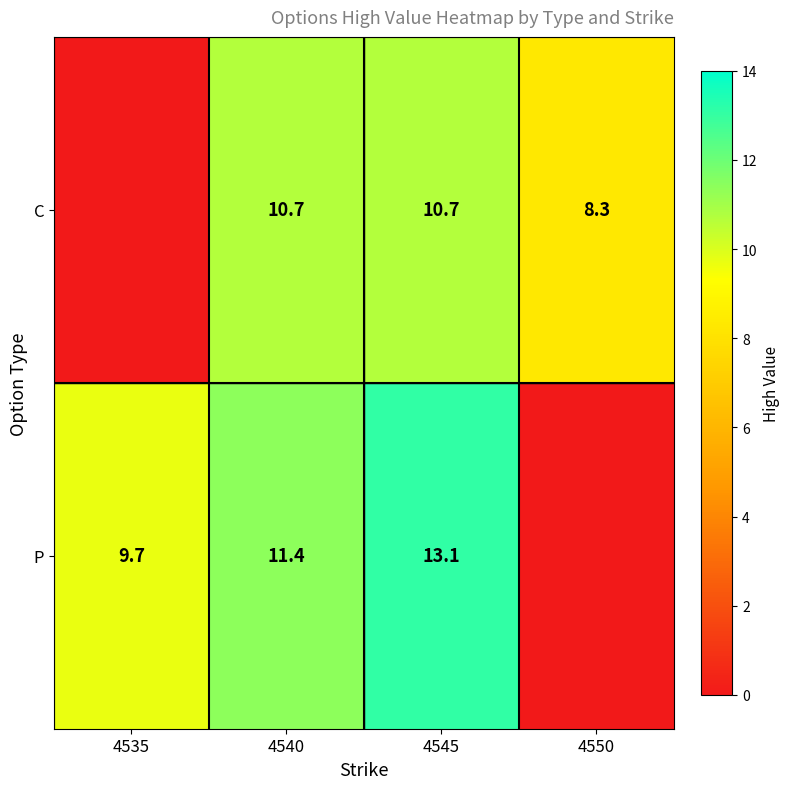

The P series shows 21.9 at 4545. True or false?

False